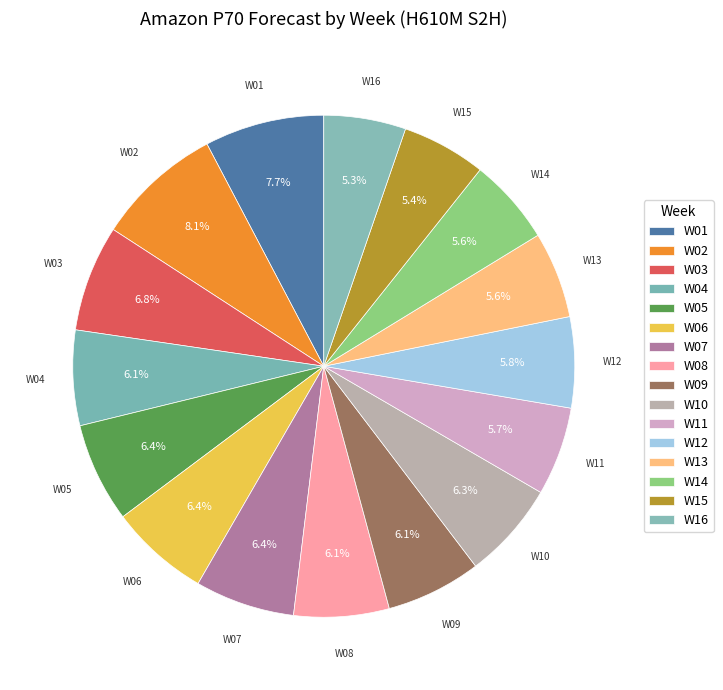

The W08 slice represents 1% of the pie. True or false?

False